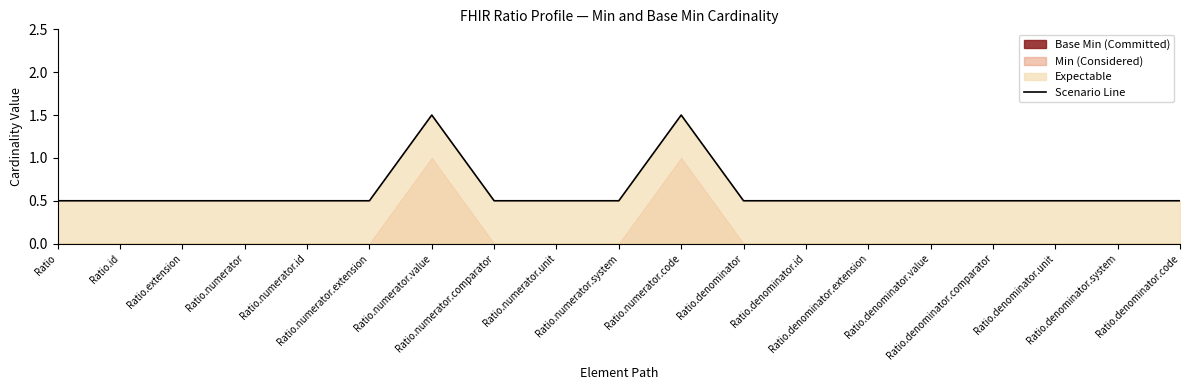

At which label is the value closest to 1?

Ratio